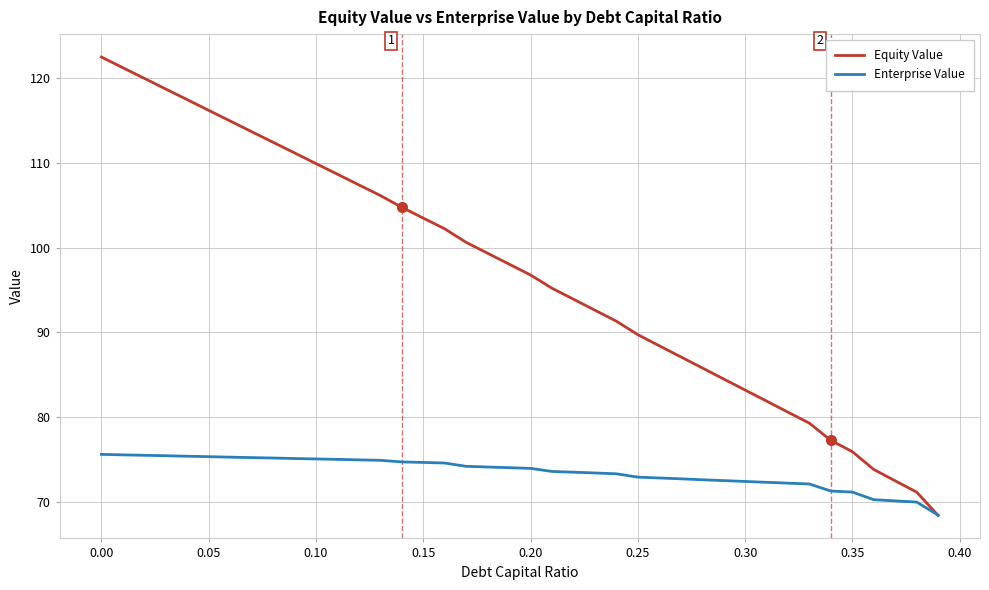

Which series has the largest range (max minus min)?

Equity Value